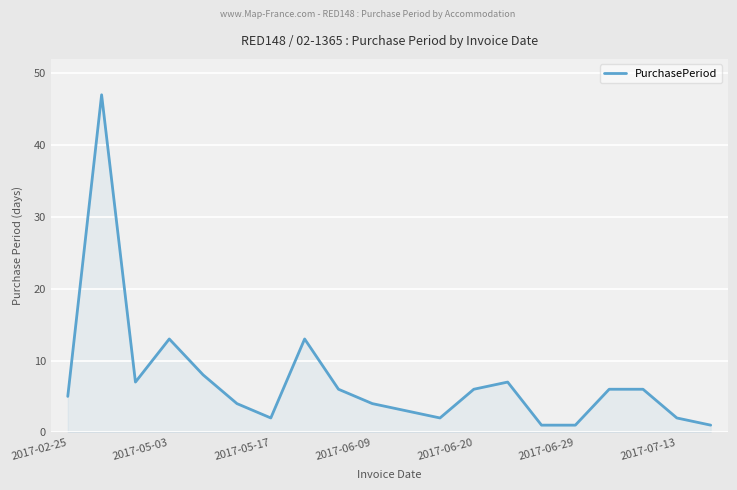

What is the difference between the maximum and minimum values?

46